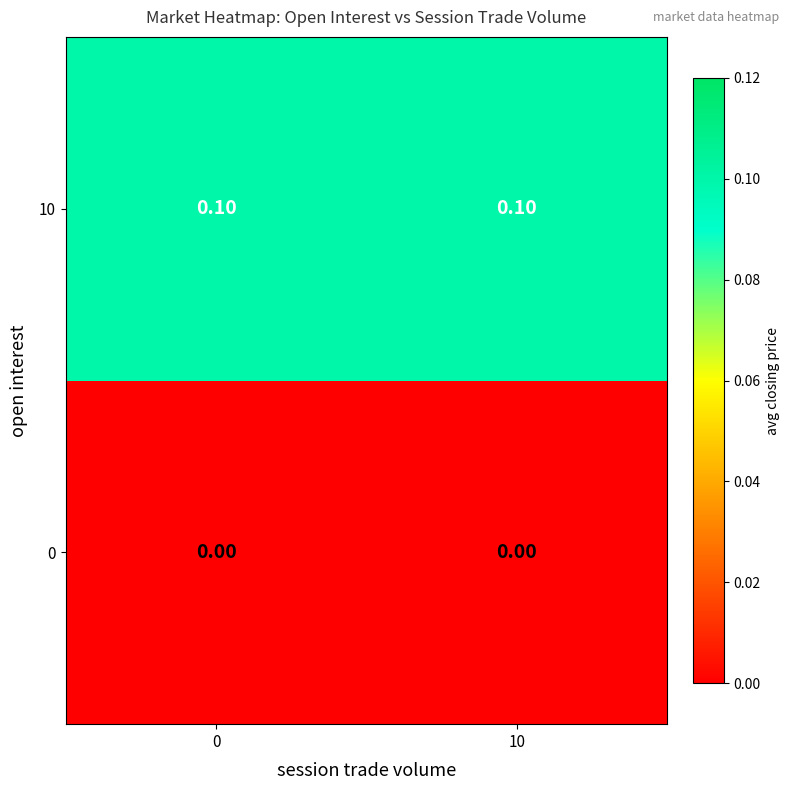

Rank the series by their average value, from highest to lowest.

10, 0